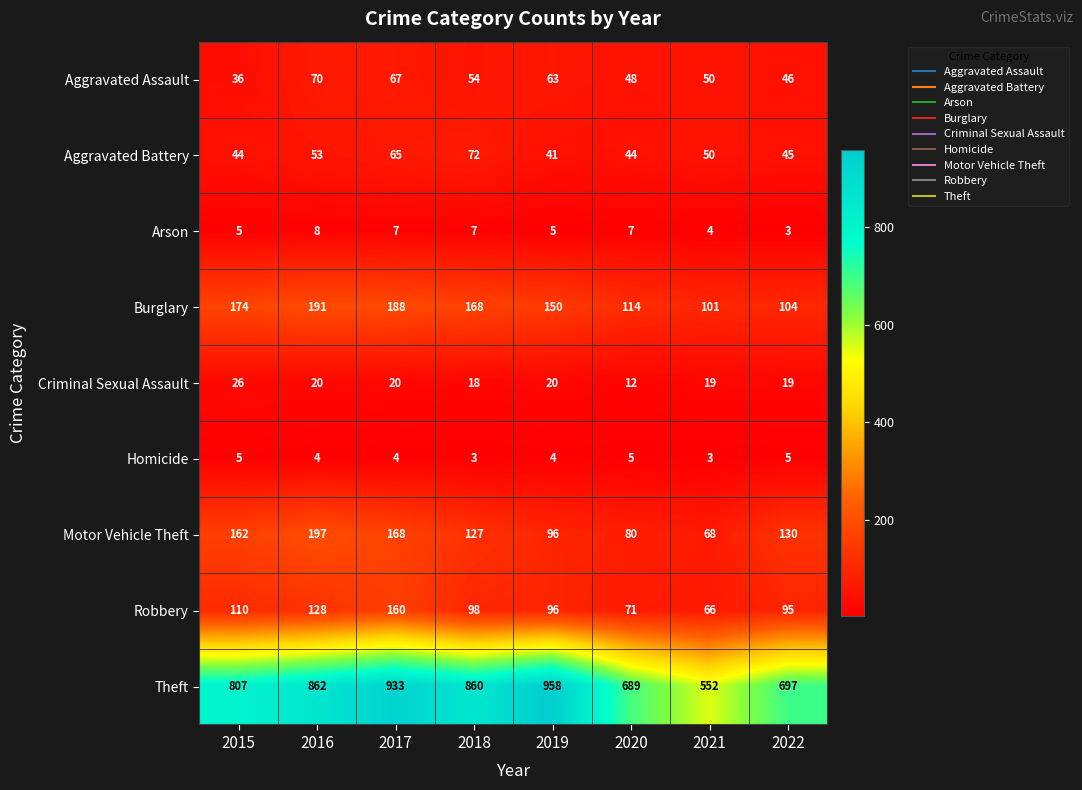

What is the spread (max minus min) of values at 2015?

802